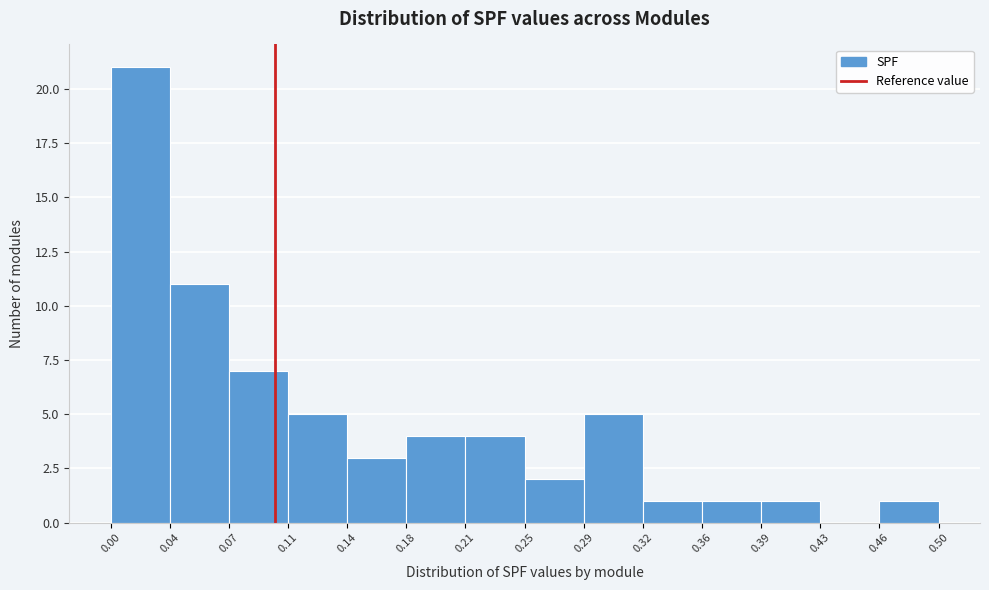

Reading left to right, list every bar in this chart as the range it spans on the x-axis followed by its height. The values are not printed on the chart, so give them approximately, as read against the axis.

0.00 to 0.04: 21
0.04 to 0.07: 11
0.07 to 0.11: 7
0.11 to 0.14: 5
0.14 to 0.18: 3
0.18 to 0.21: 4
0.21 to 0.25: 4
0.25 to 0.29: 2
0.29 to 0.32: 5
0.32 to 0.36: 1
0.36 to 0.39: 1
0.39 to 0.43: 1
0.43 to 0.46: 0
0.46 to 0.50: 1